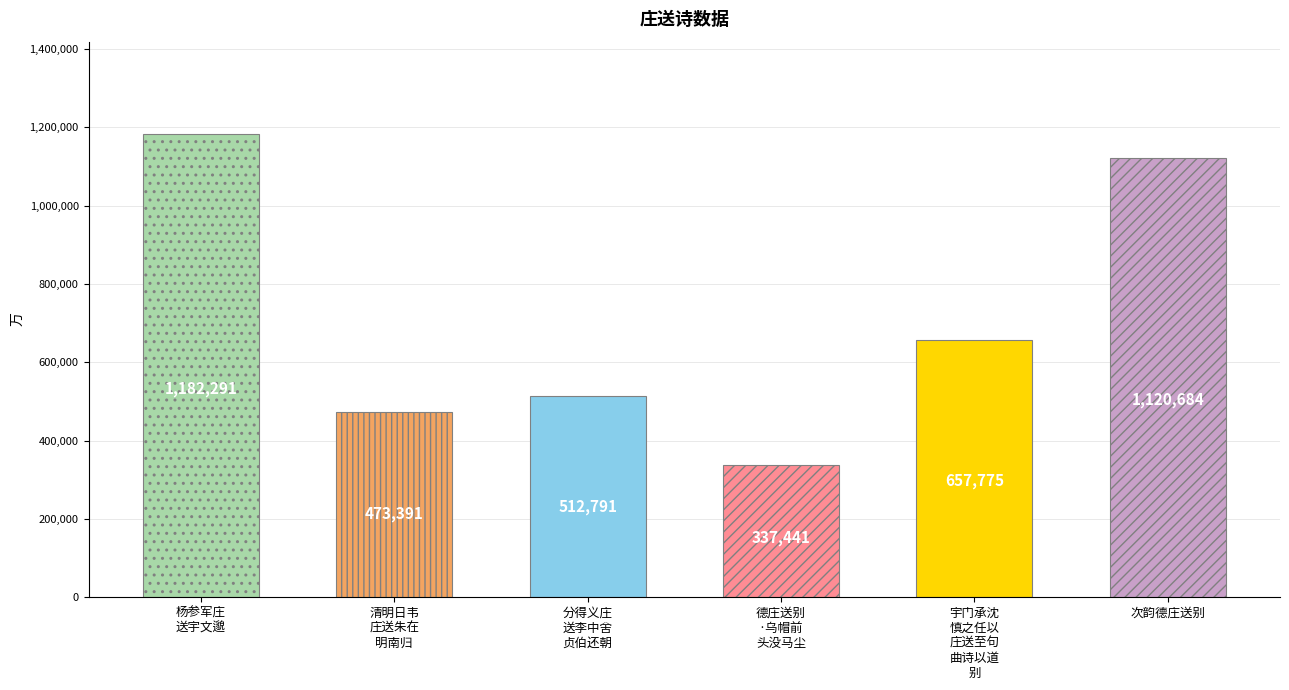

The chart shows a value of 1566538 at 杨参军庄
送宇文邈. True or false?

False